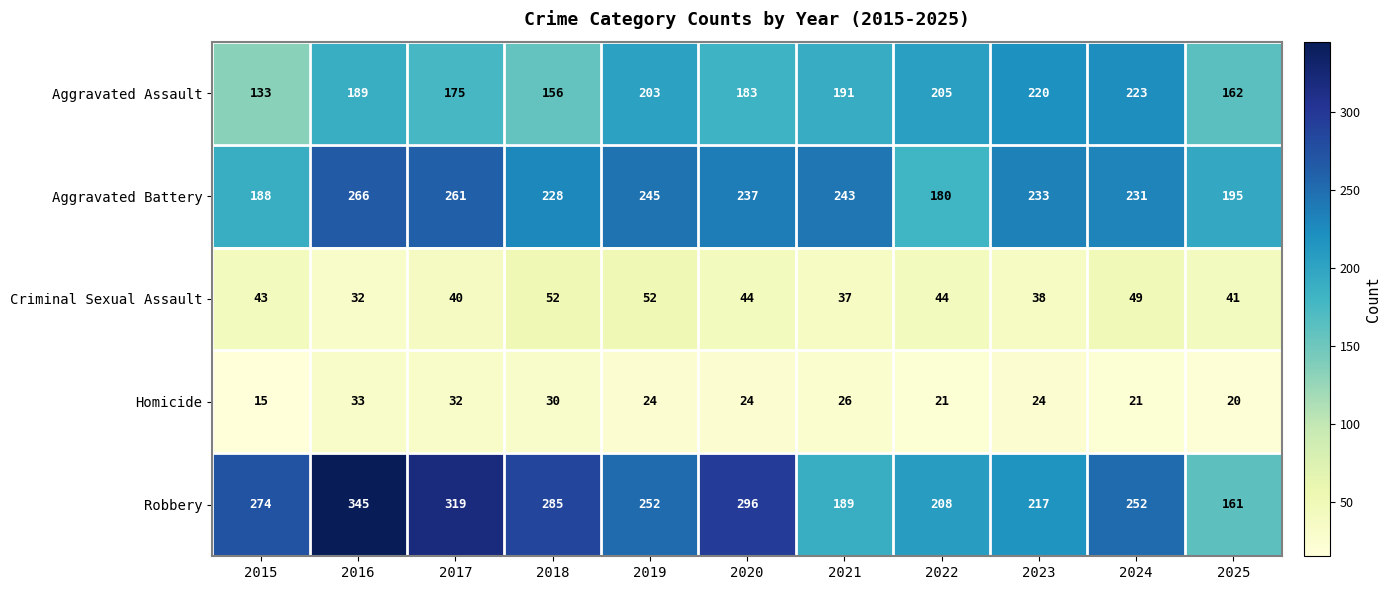

At how many categories does at least one series exceed 92?

11